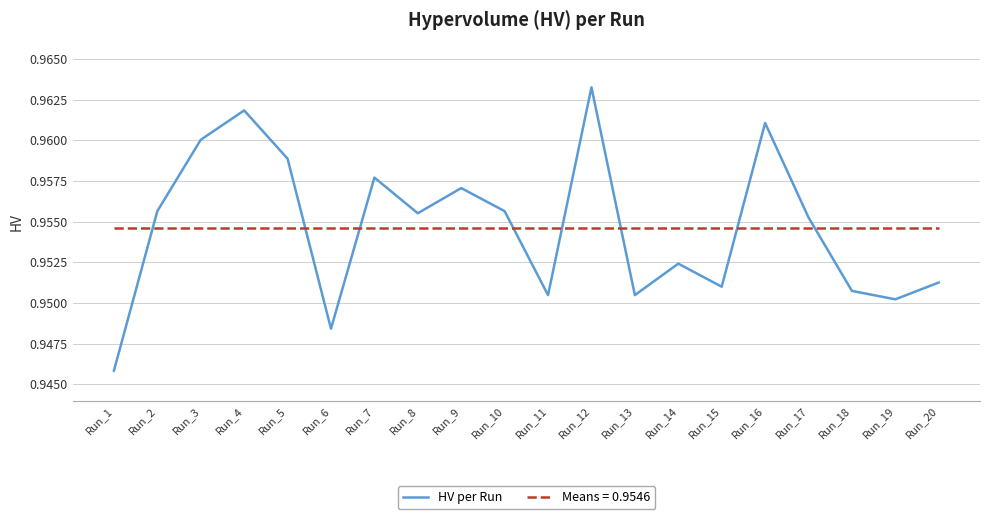

The Means = 0.9546 series shows 0.4 at Run_6. True or false?

False